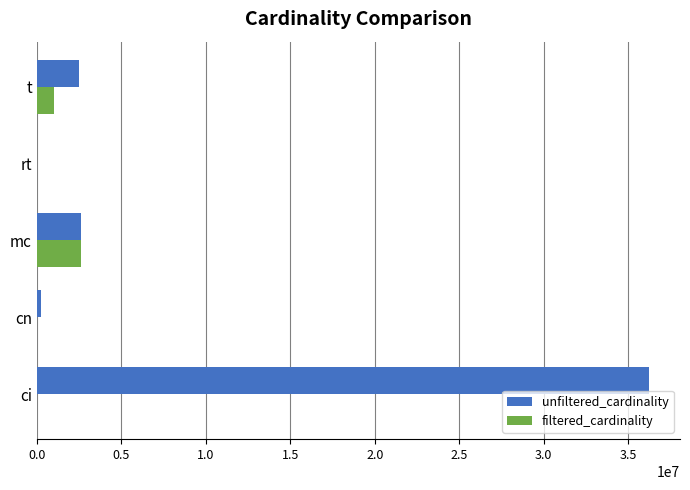

How many series are shown in this chart?

2